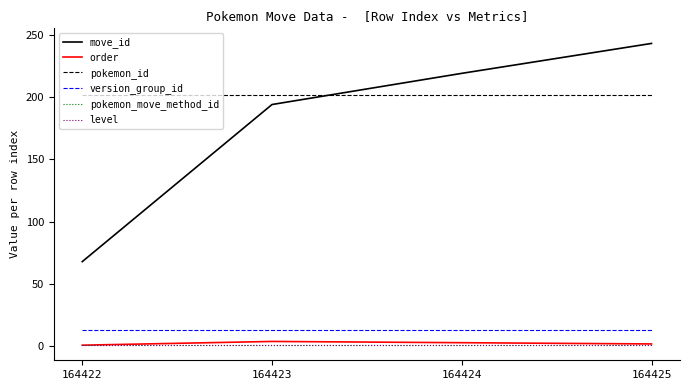

Does the chart display data point markers on the line(s)?

No